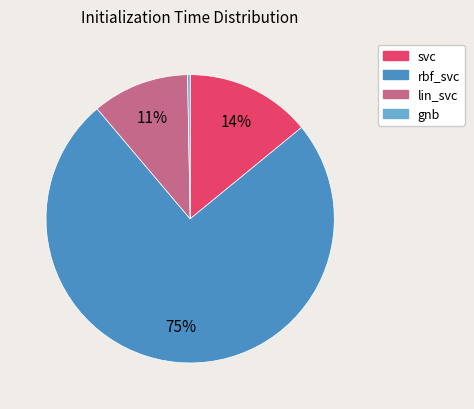

True or false: rbf_svc accounts for 84% of the total.

False